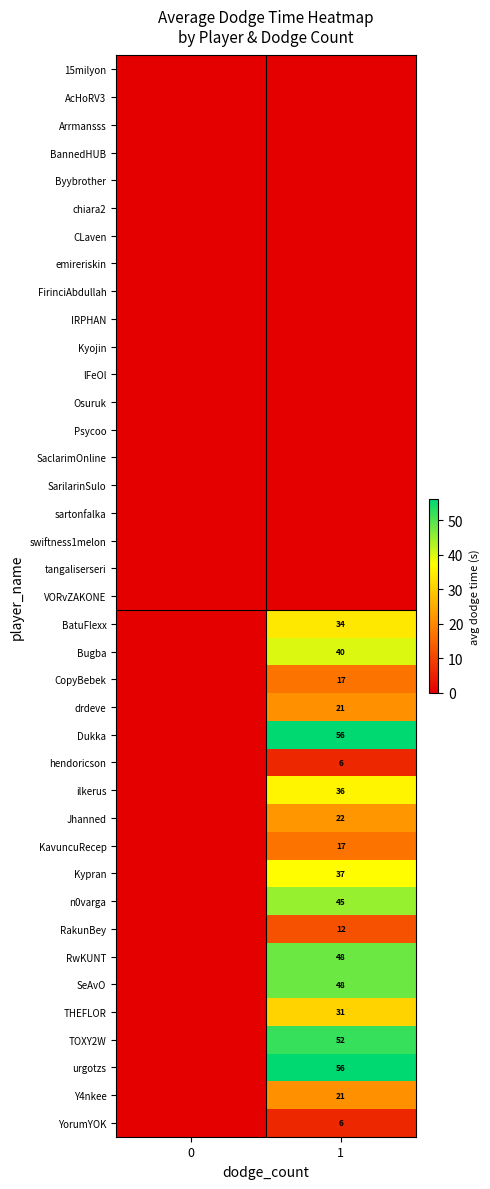

The RwKUNT series shows 71 at 1. True or false?

False